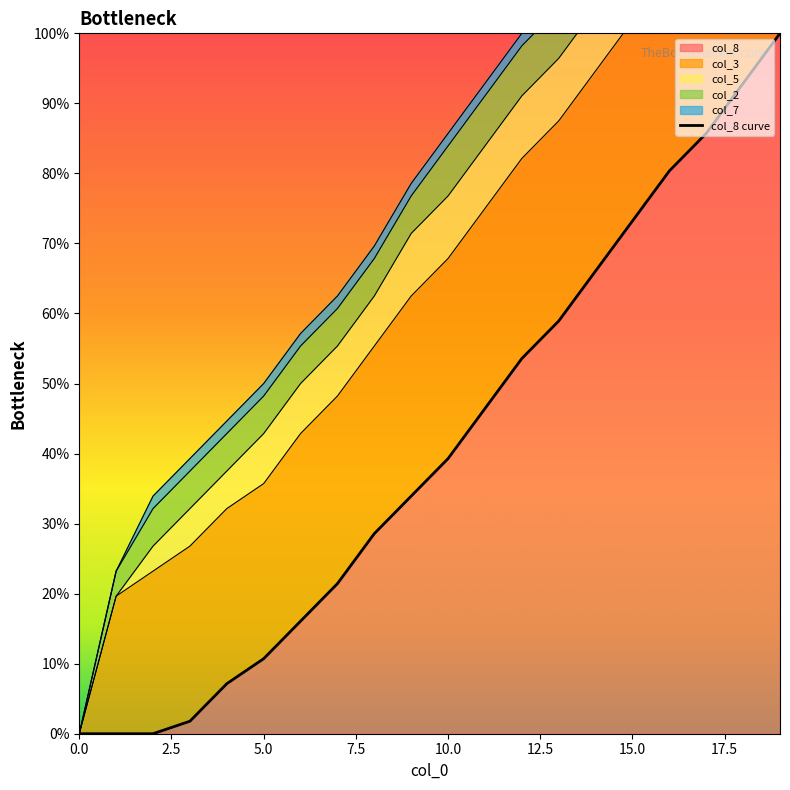

What position from the right is 19?

1